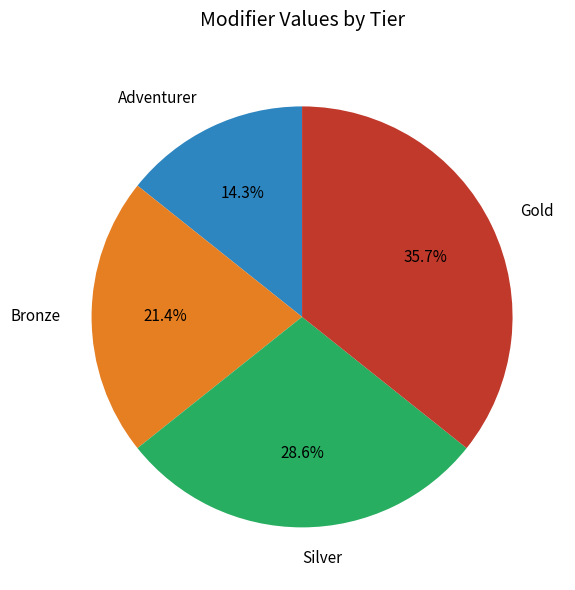

What portion of the pie excludes Bronze?

78.6%